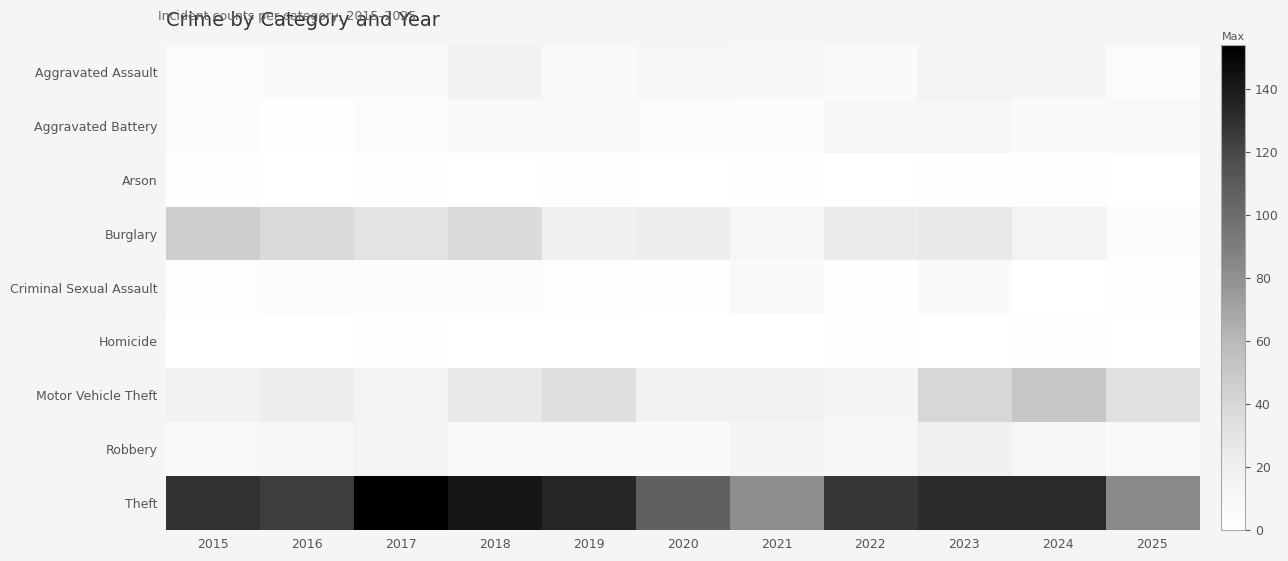

Rank the series at 2018 from highest to lowest value.

Theft, Burglary, Motor Vehicle Theft, Aggravated Assault, Robbery, Aggravated Battery, Criminal Sexual Assault, Arson, Homicide